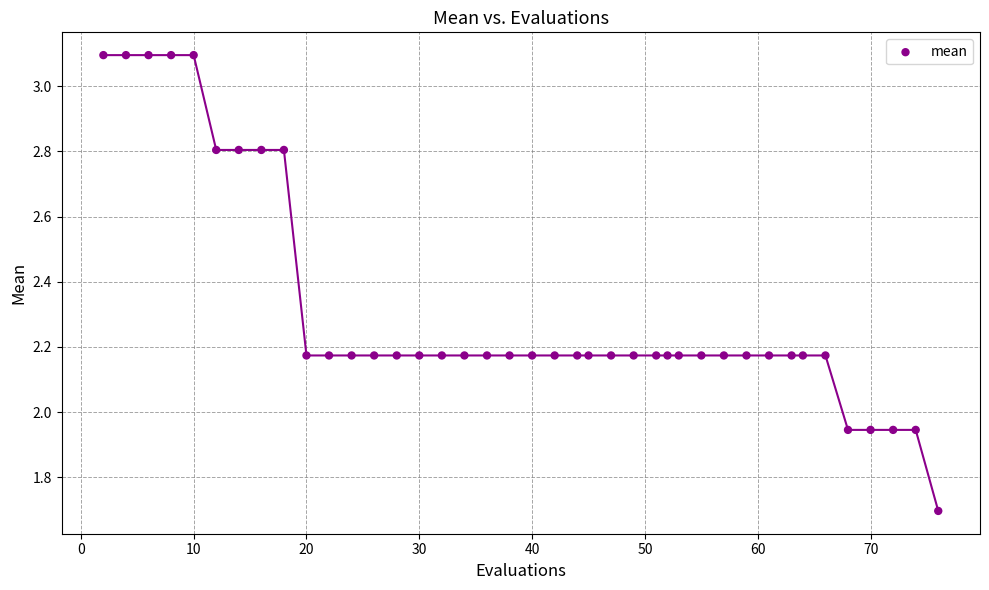

What is the range of Y values (max minus min)?

1.4